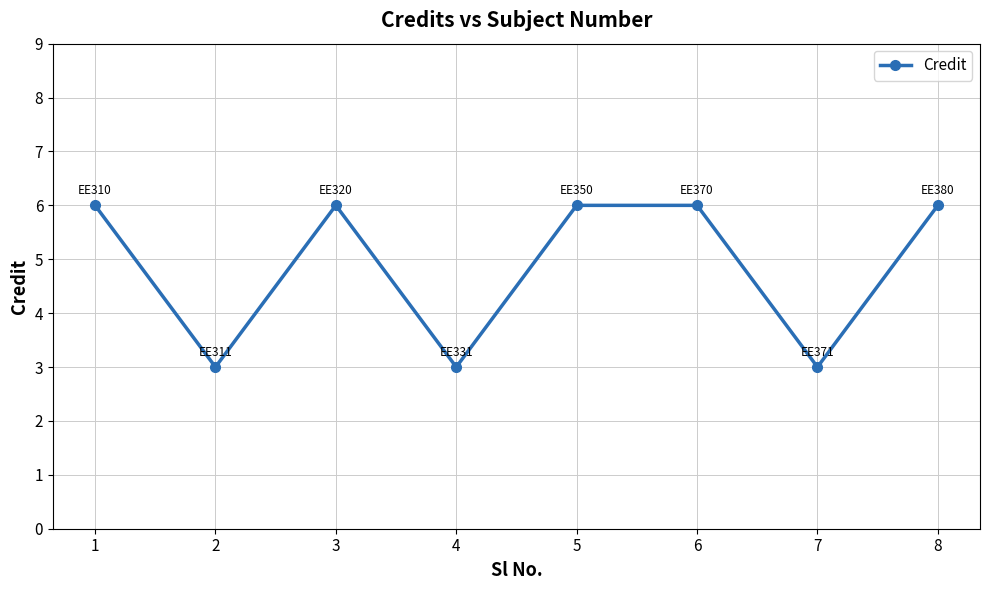

What is the minimum value shown in the chart?

3